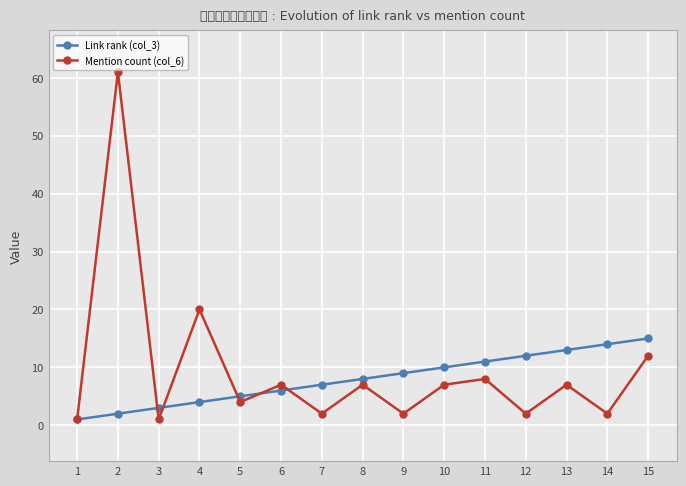

True or false: Mention count (col_6) has more than 0 interior local peaks.

True